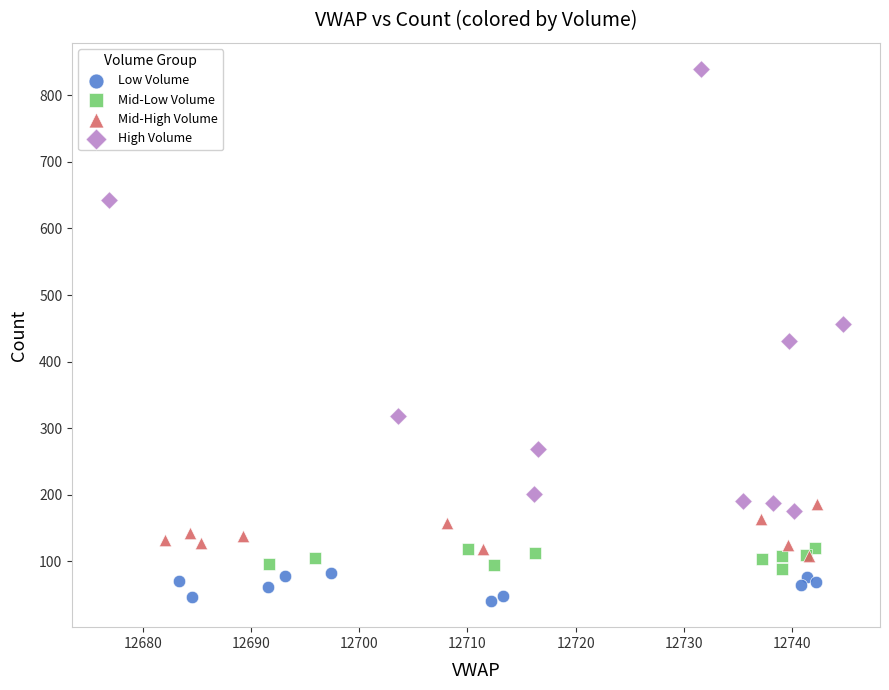

Which series has the widest spread of Y values?

High Volume